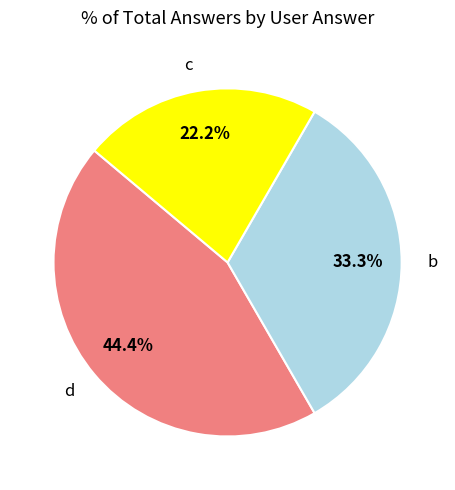

Is it true that b is 33% of the pie?

True